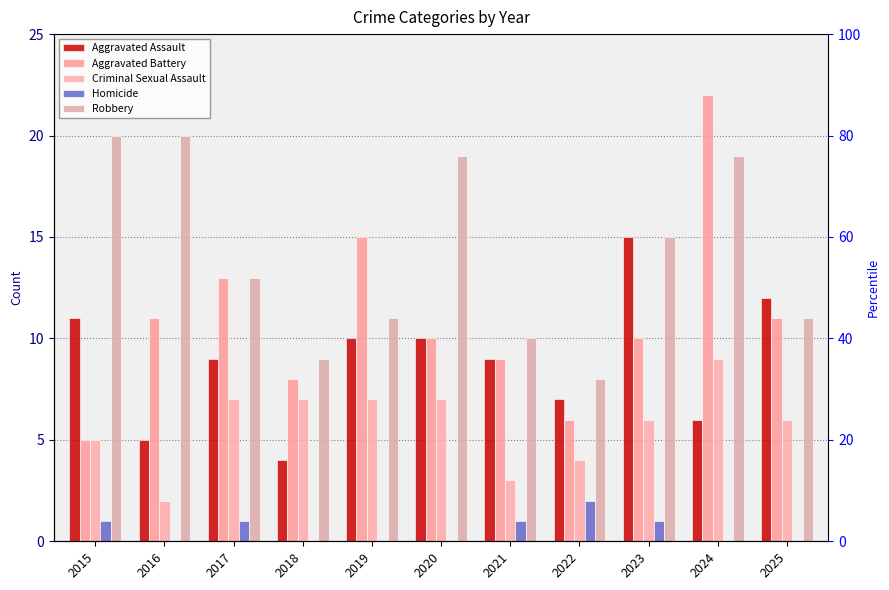

At how many categories does at least one series exceed 12?

7